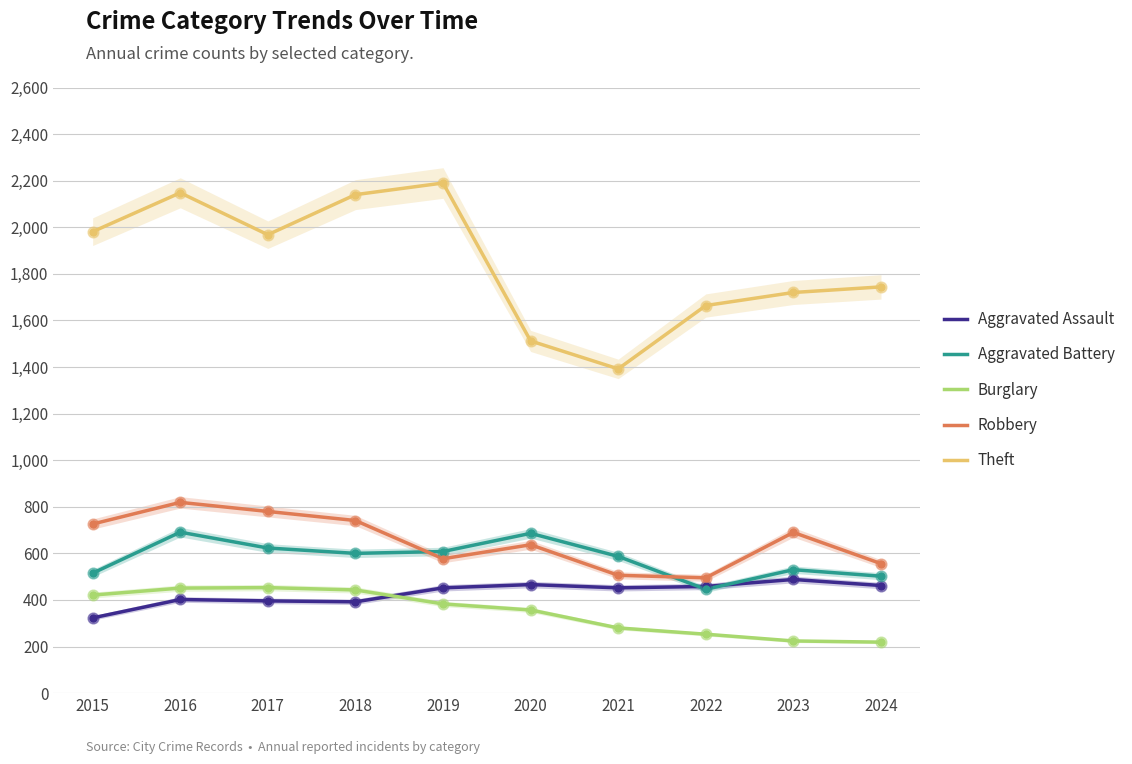

At how many categories does at least one series exceed 1148?

10